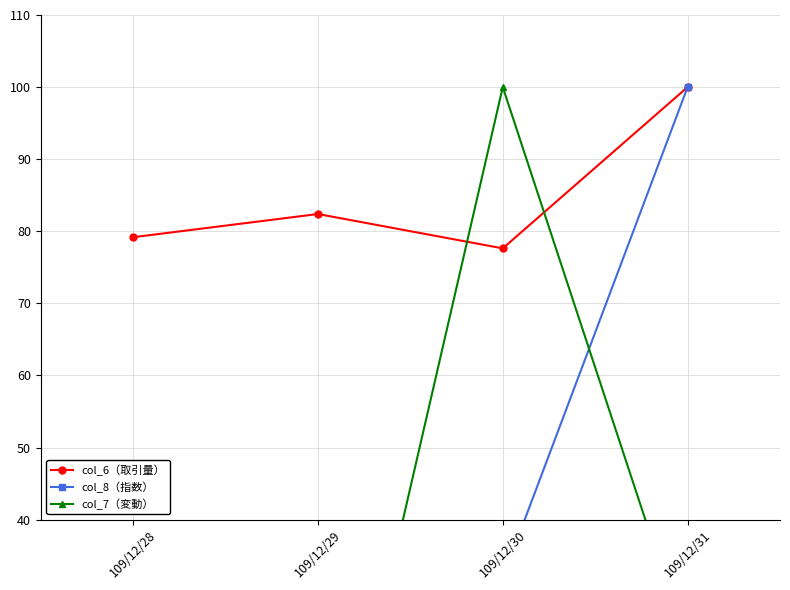

How many distinct data groups are displayed?

3